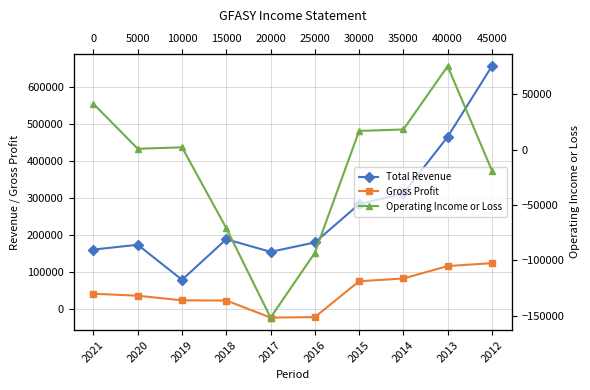

Is it true that Gross Profit equals 22500 at 2018?

True